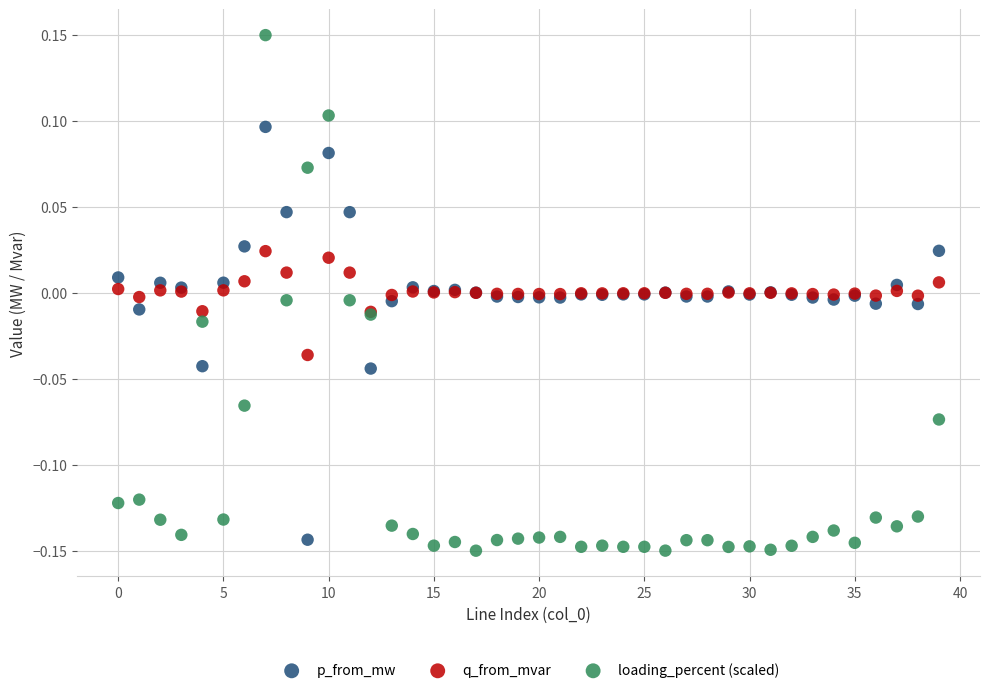

Which series has the largest Y range (max minus min)?

loading_percent (scaled)